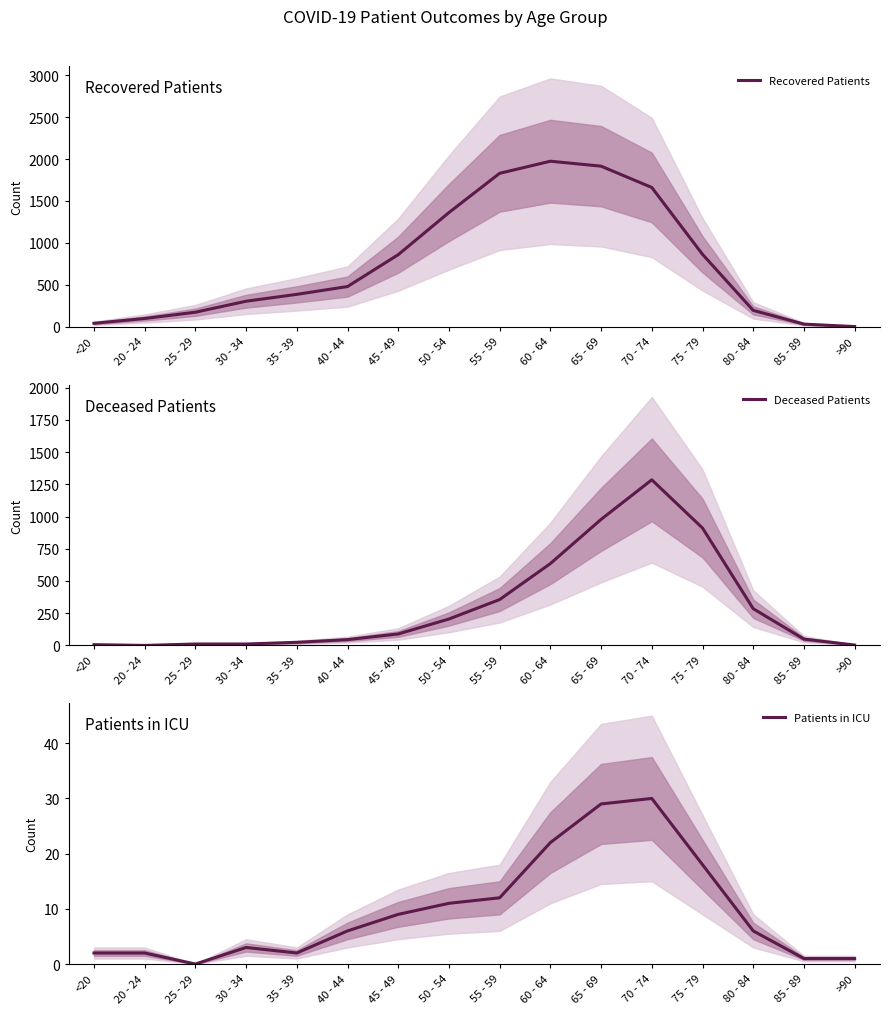

True or false: Recovered Patients and Patients in ICU intersect in this chart.

False